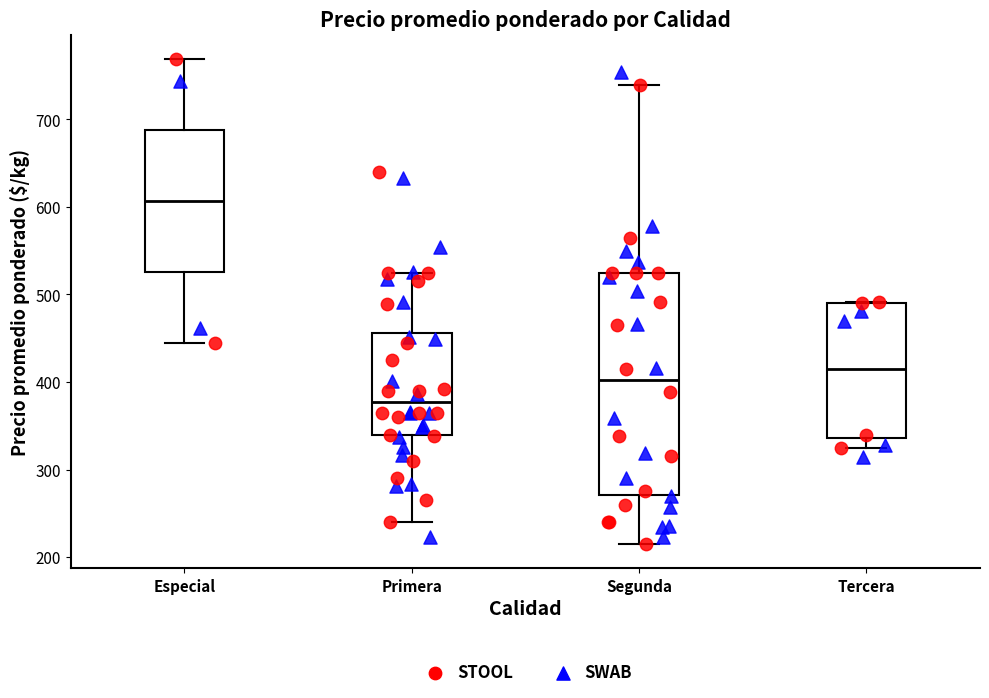

Which box is the tallest, from its lower edge to its upper edge?

Segunda